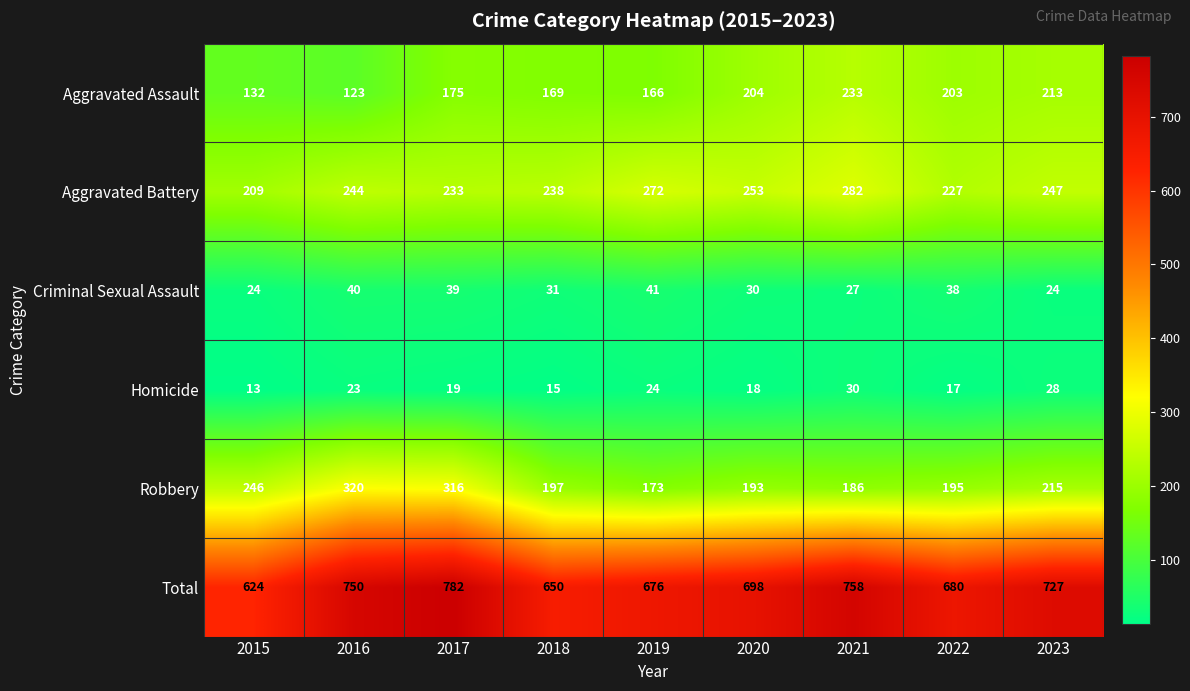

What is the sum of all Aggravated Assault values?

1618